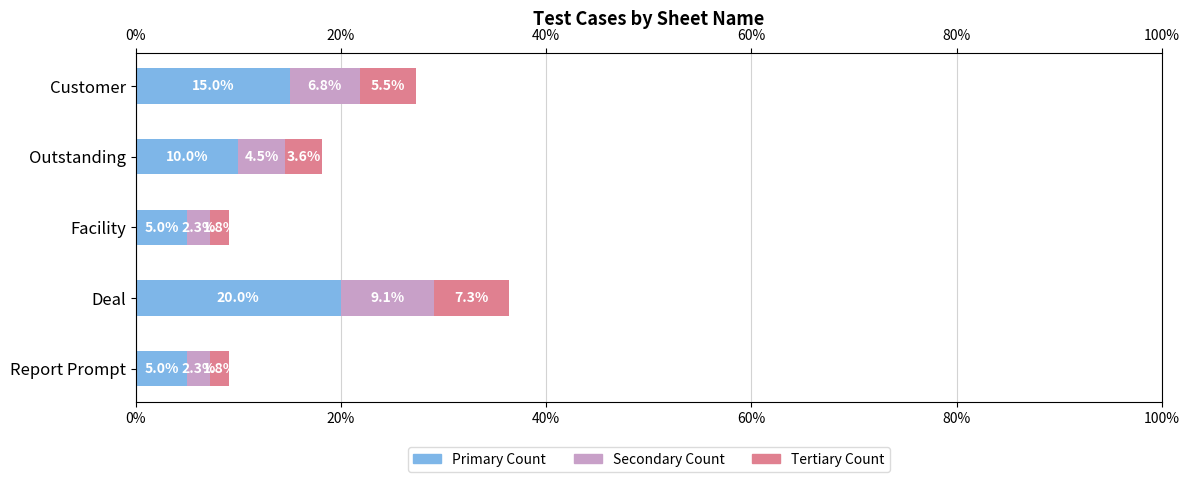

Reading right to left, what are all the values shown in this chart?

Primary Count: 15.0	10.0	5.0	20.0	5.0
Secondary Count: 6.8	4.5	2.3	9.1	2.3
Tertiary Count: 5.5	3.6	1.8	7.3	1.8